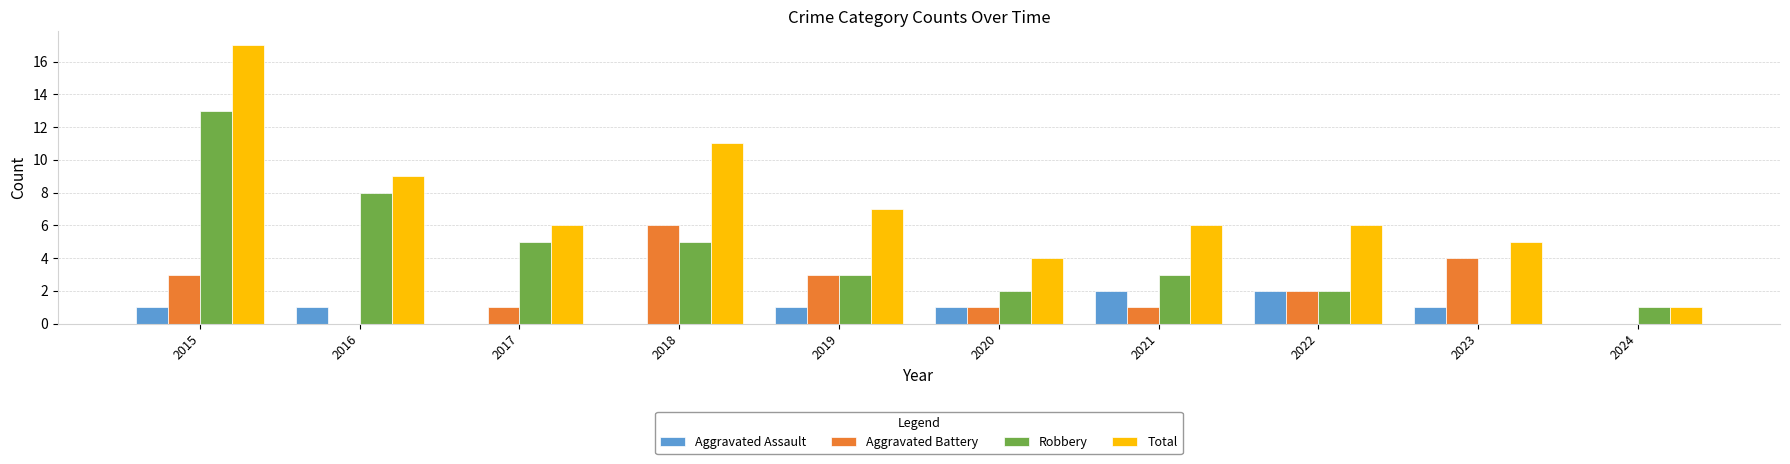

Reading left to right, extract all data points from this chart.

Aggravated Assault: 1	1	0	0	1	1	2	2	1	0
Aggravated Battery: 3	0	1	6	3	1	1	2	4	0
Robbery: 13	8	5	5	3	2	3	2	0	1
Total: 17	9	6	11	7	4	6	6	5	1